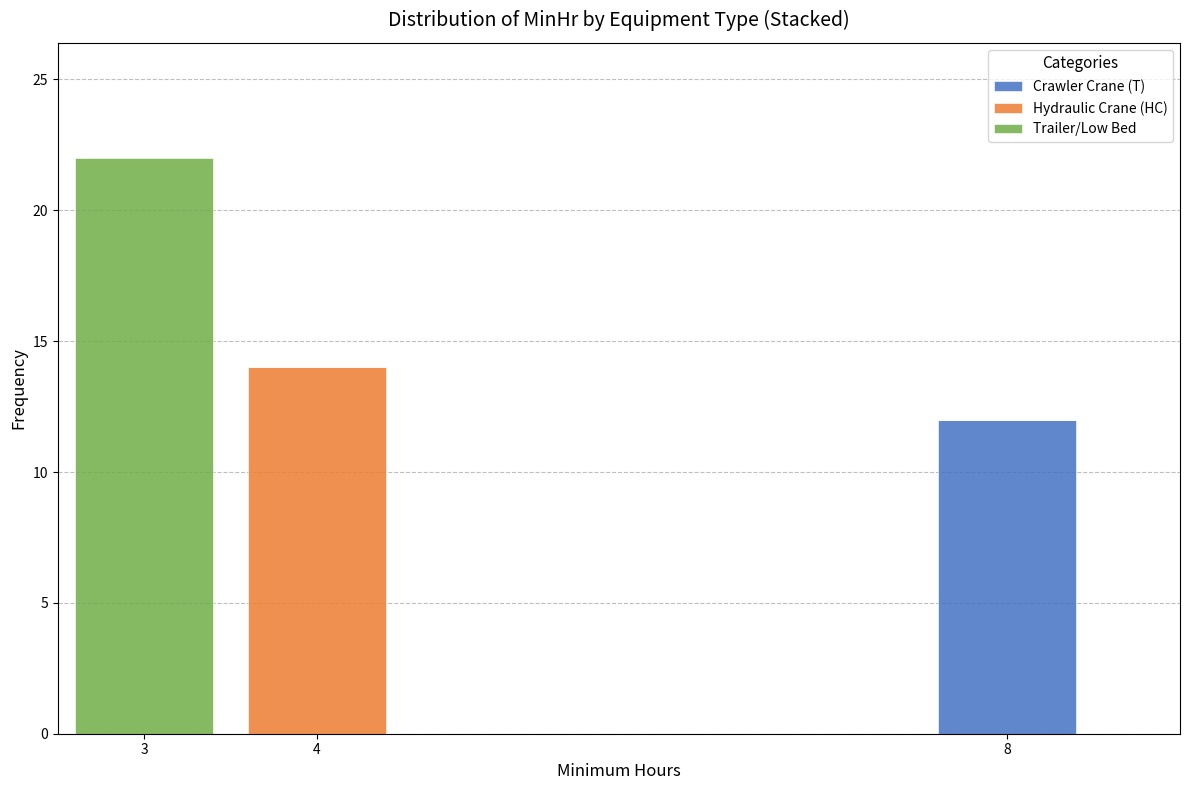

Reading left to right, transcribe this chart: for each stacked bar, give the range it covers on the x-axis and its total height. The values are not printed on the chart, so give them approximately, as read against the axis.

2.5 to 3.5: 22
3.5 to 4.5: 14
4.5 to 5.5: 0
5.5 to 6.5: 0
6.5 to 7.5: 0
7.5 to 8.5: 12